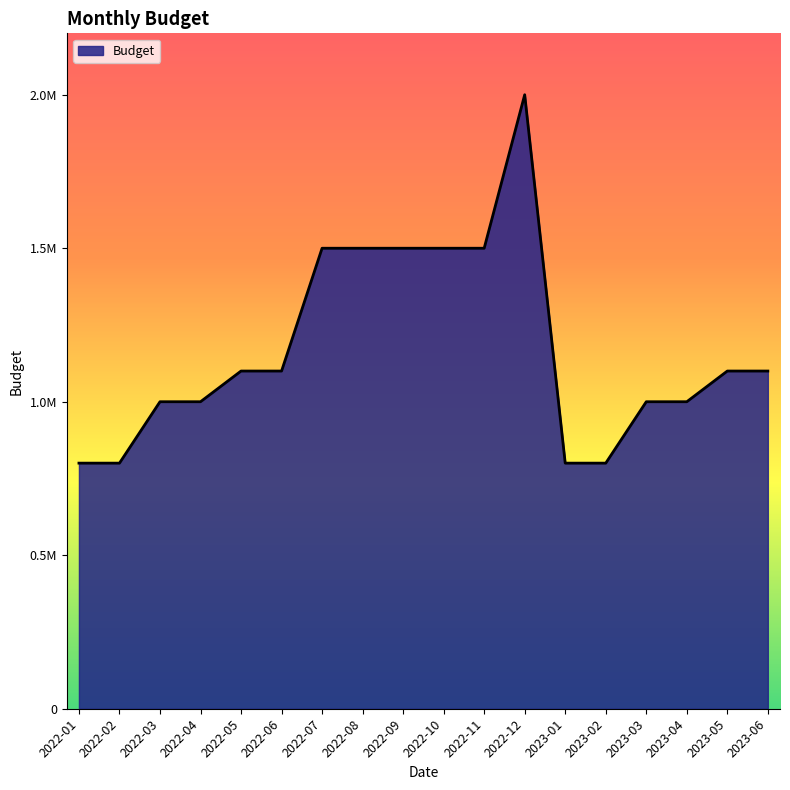

Read the value at 2023-01.

800000